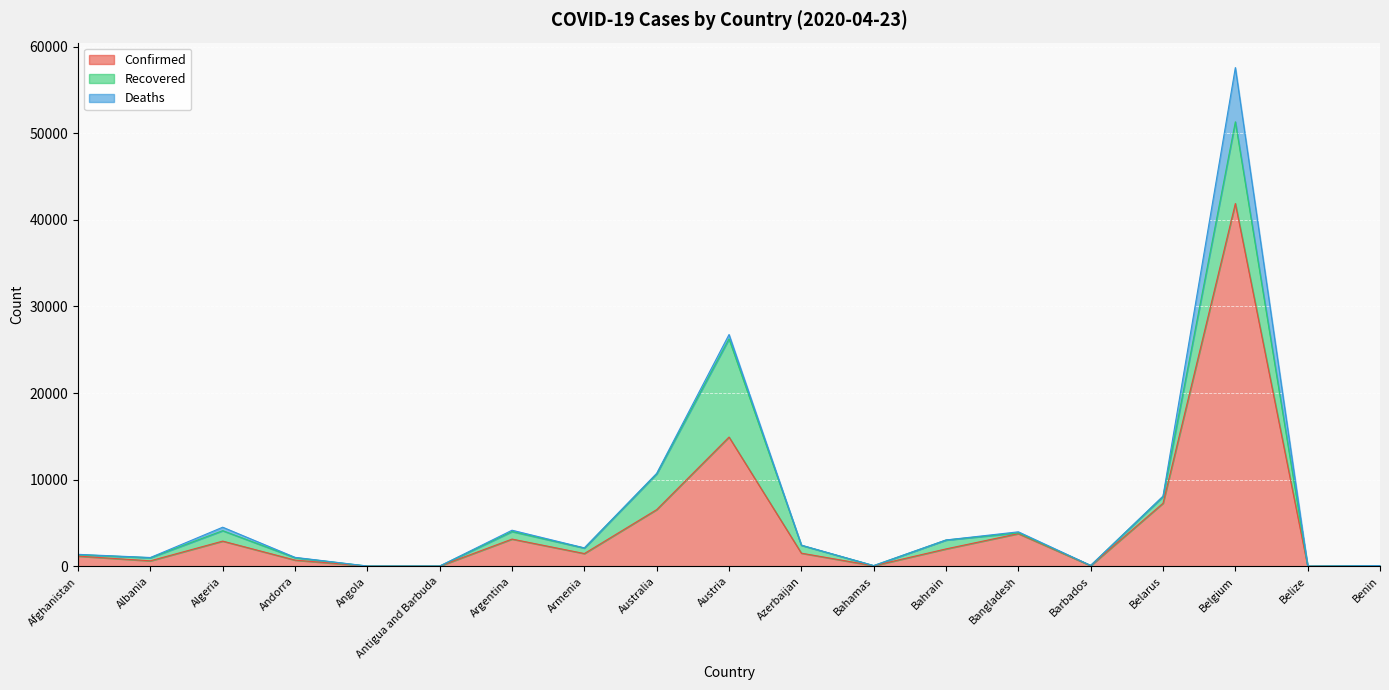

Does the chart display data point markers on the line(s)?

No